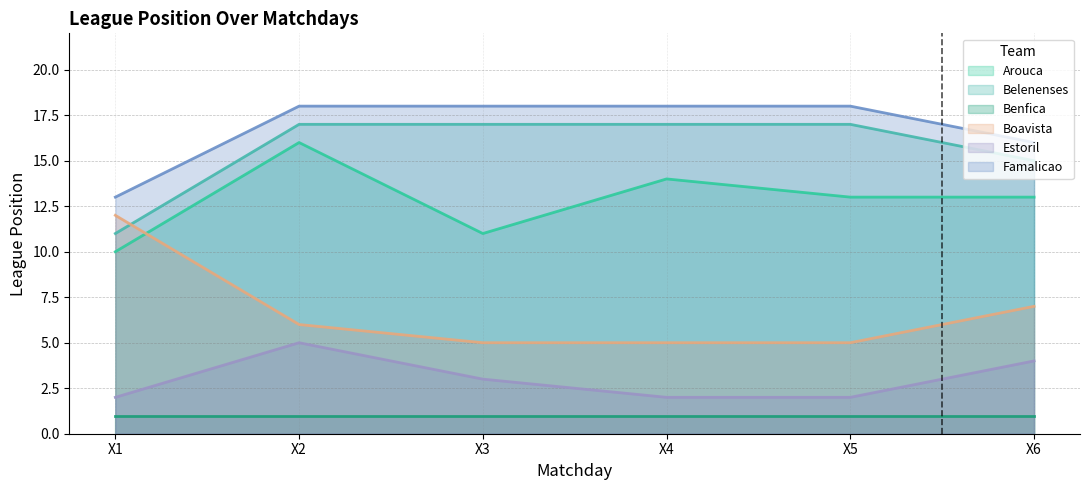

Is it true that Estoril equals 2 at X4?

True